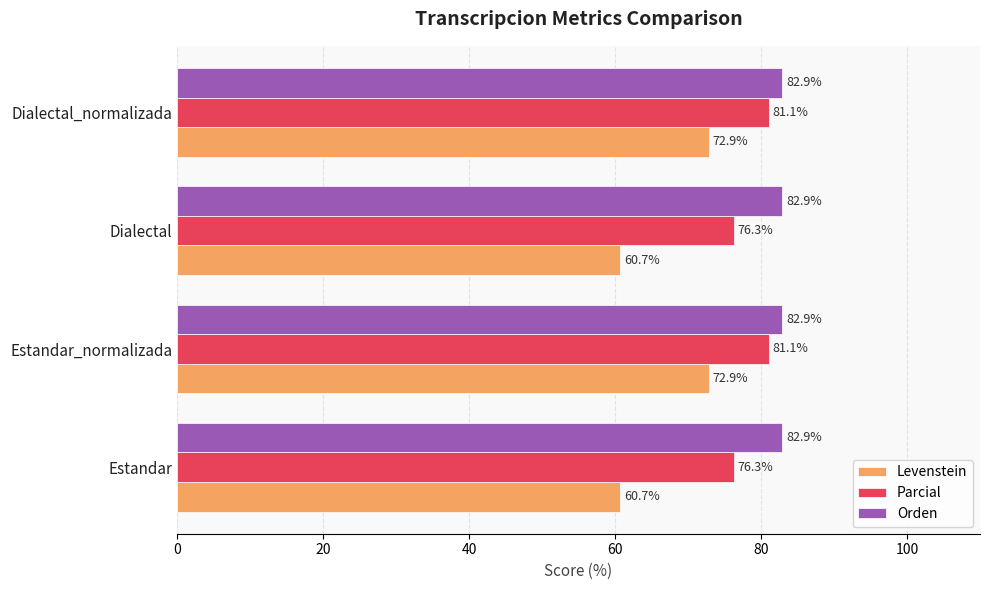

List the series in order of their overall mean, highest first.

Orden, Parcial, Levenstein